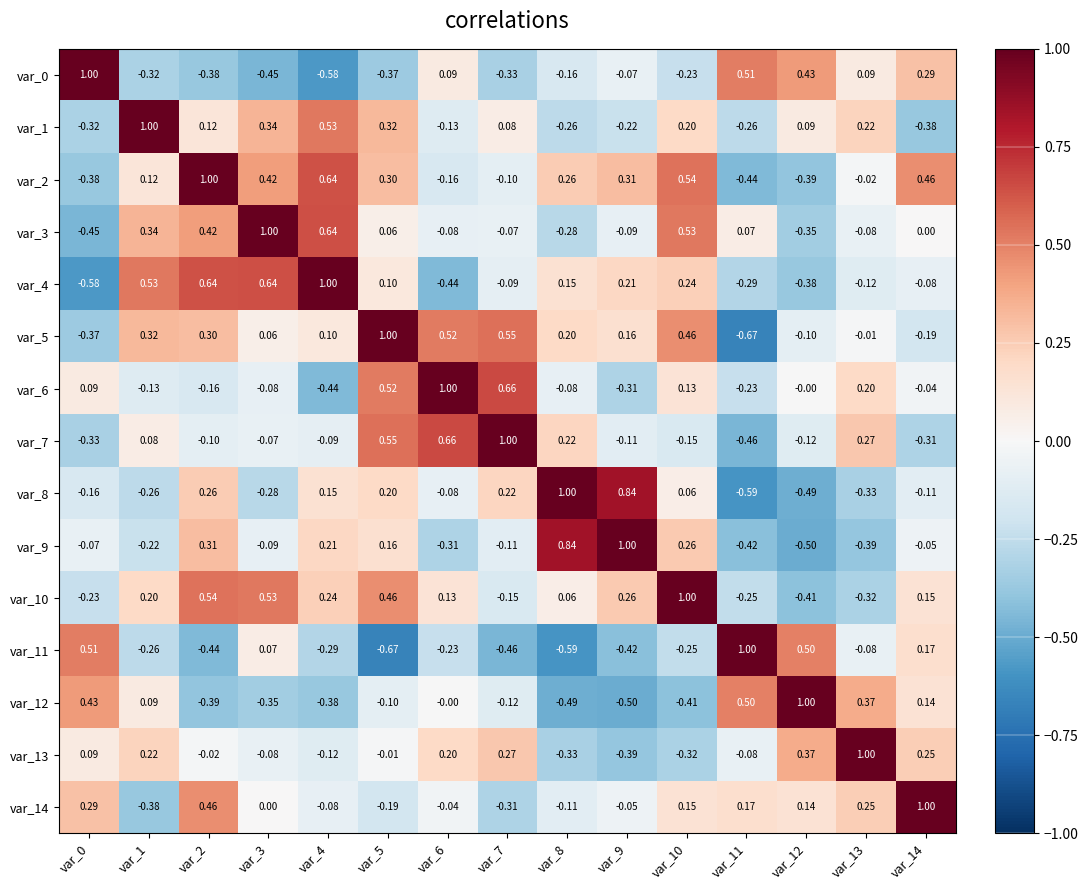

How many positive values does the var_5 series have?

10